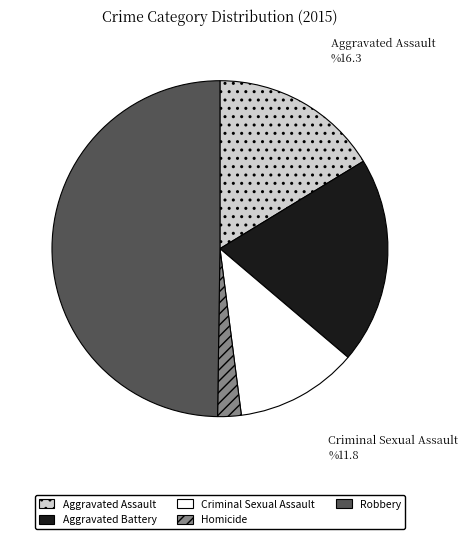

Do Aggravated Battery and Robbery together represent more than half of the pie?

Yes